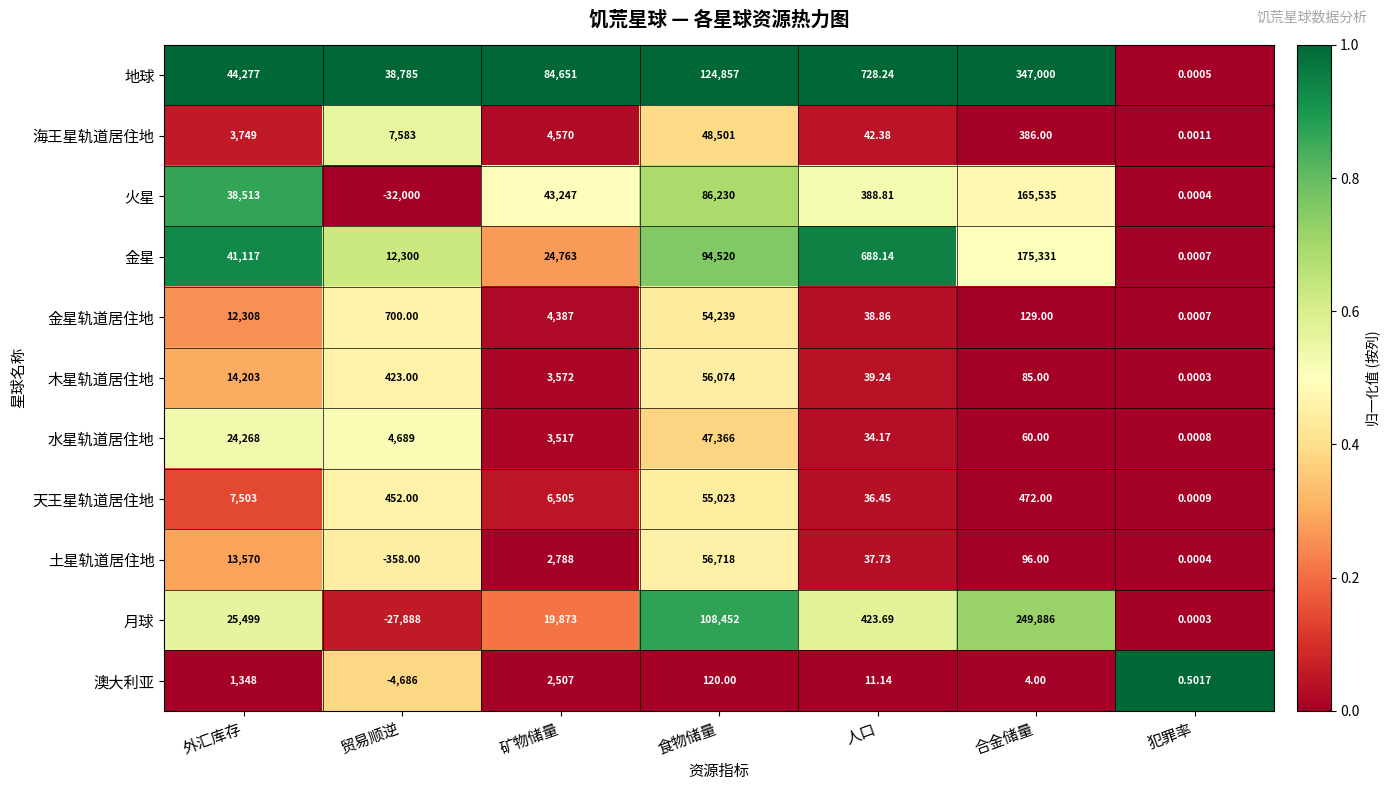

Rank the series by their maximum value, from lowest to highest.

澳大利亚, 水星轨道居住地, 海王星轨道居住地, 金星轨道居住地, 天王星轨道居住地, 木星轨道居住地, 土星轨道居住地, 火星, 金星, 月球, 地球